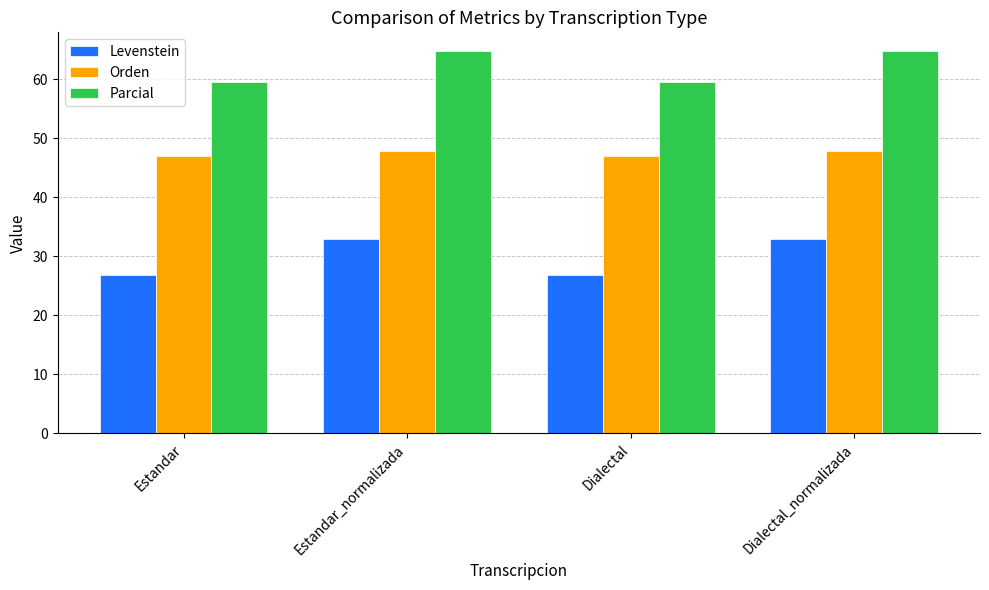

What is the total value across all series at Estandar_normalizada?

145.5